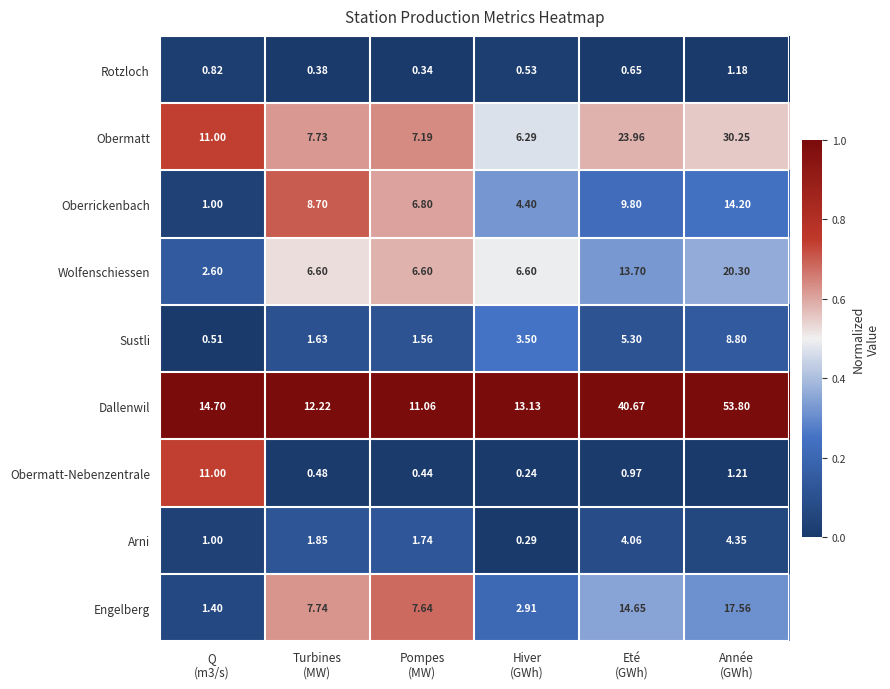

List the series in order of their peak value, lowest first.

Rotzloch, Arni, Sustli, Obermatt-Nebenzentrale, Oberrickenbach, Engelberg, Wolfenschiessen, Obermatt, Dallenwil